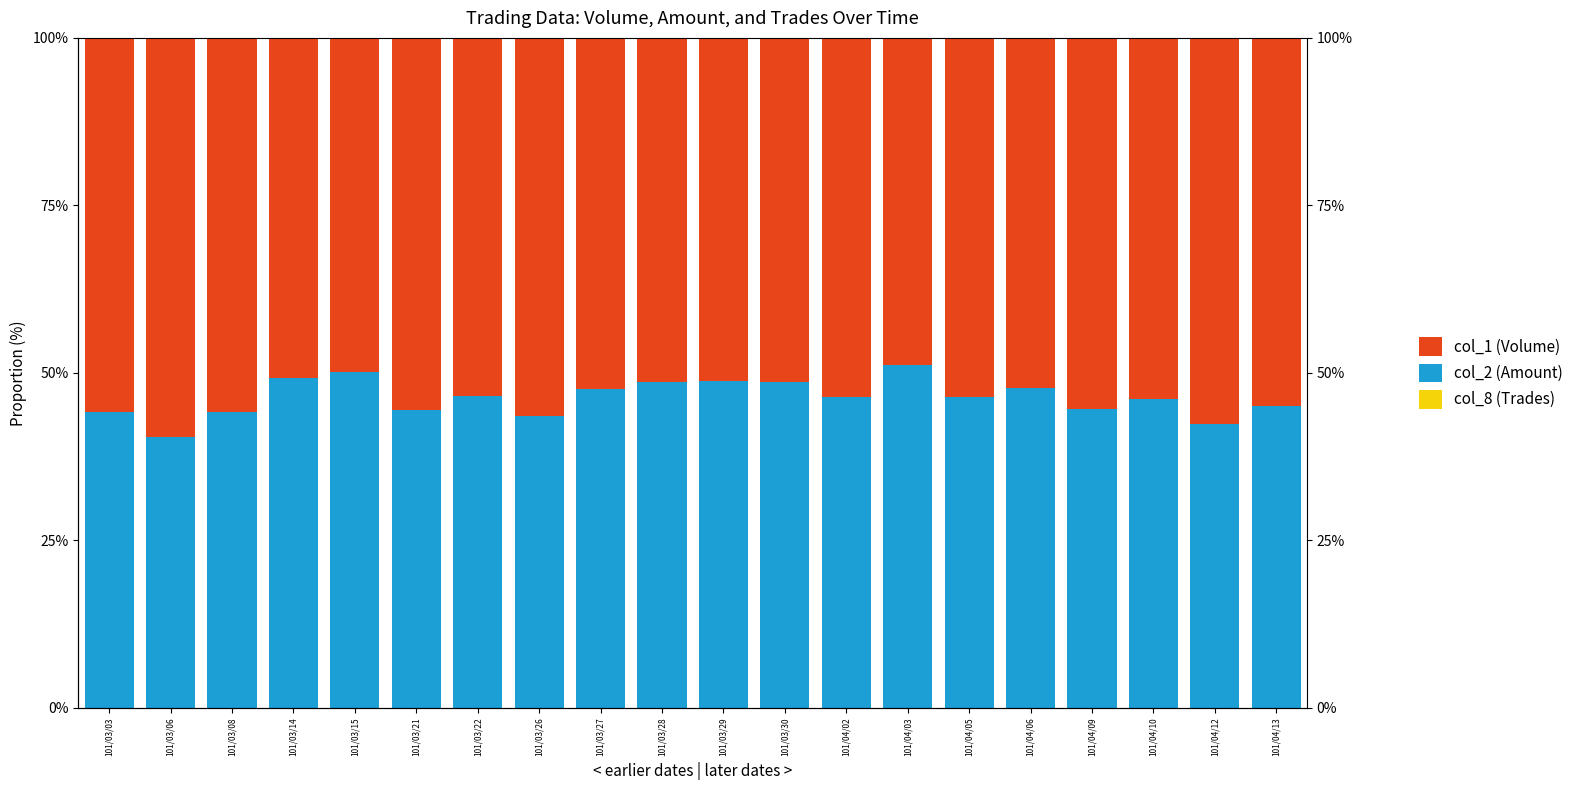

Is the value of col_1 (Volume) at 101/03/06 greater than the value of col_8 (Trades) at 101/03/21?

Yes